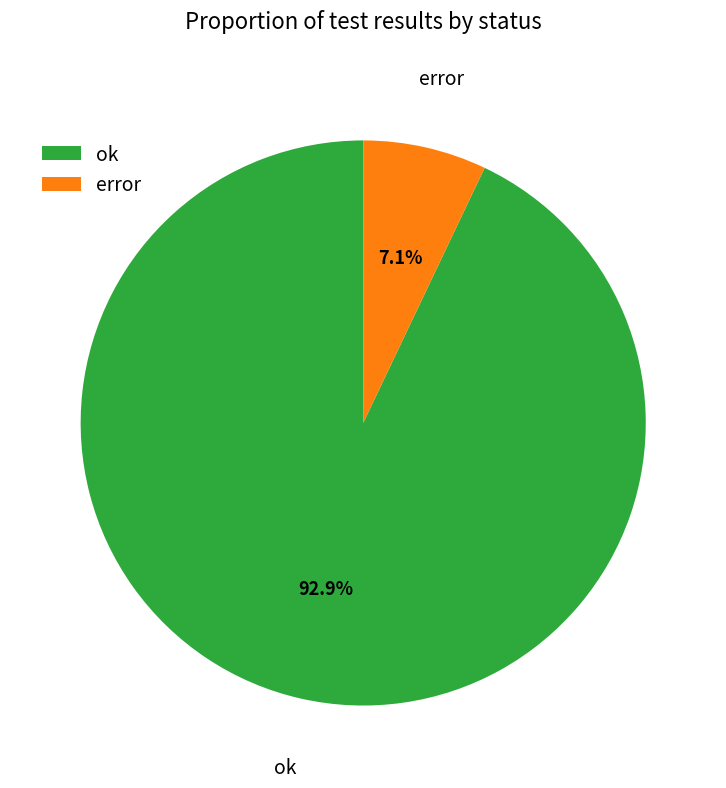

Is it true that ok is 93% of the pie?

True